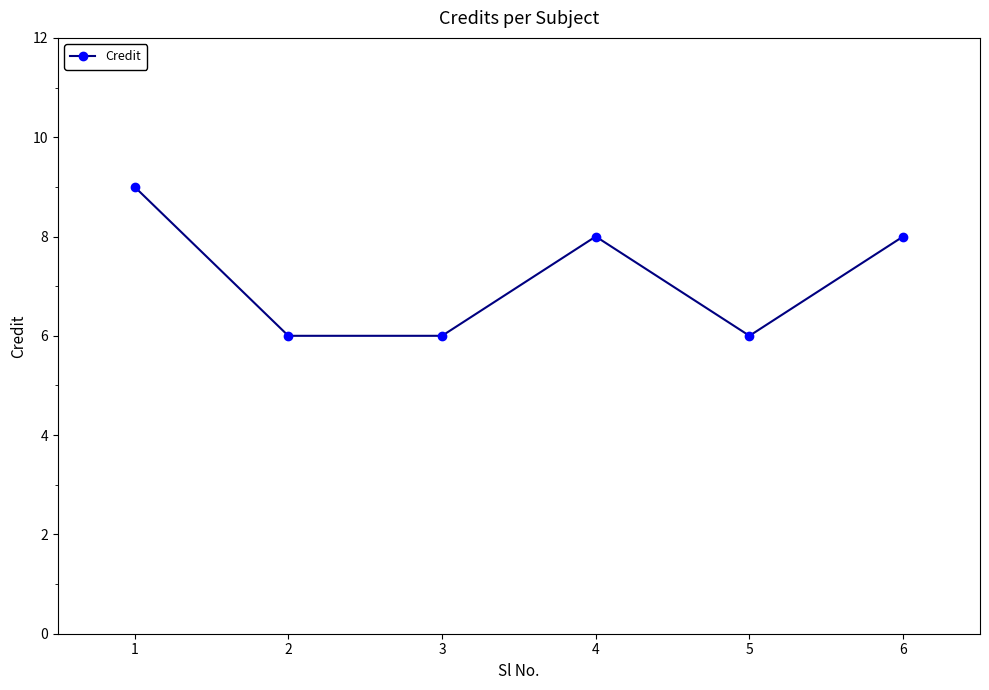

Between 4 and 1, which is larger?

1